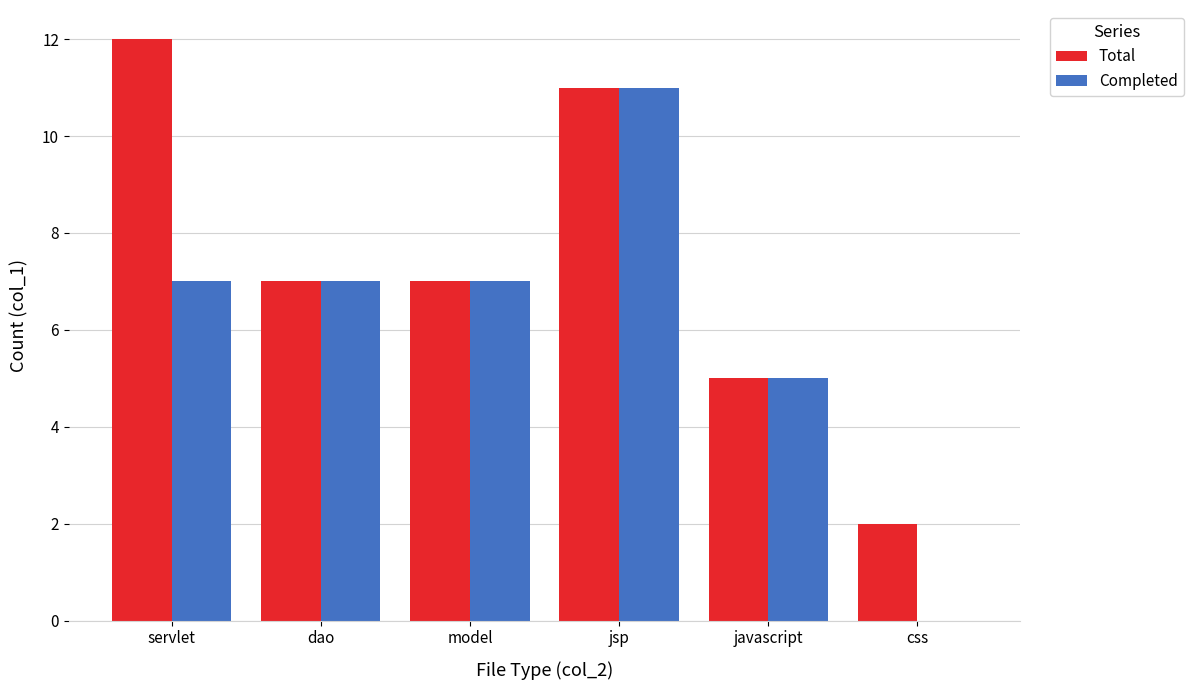

What is the maximum value shown in the chart?

12